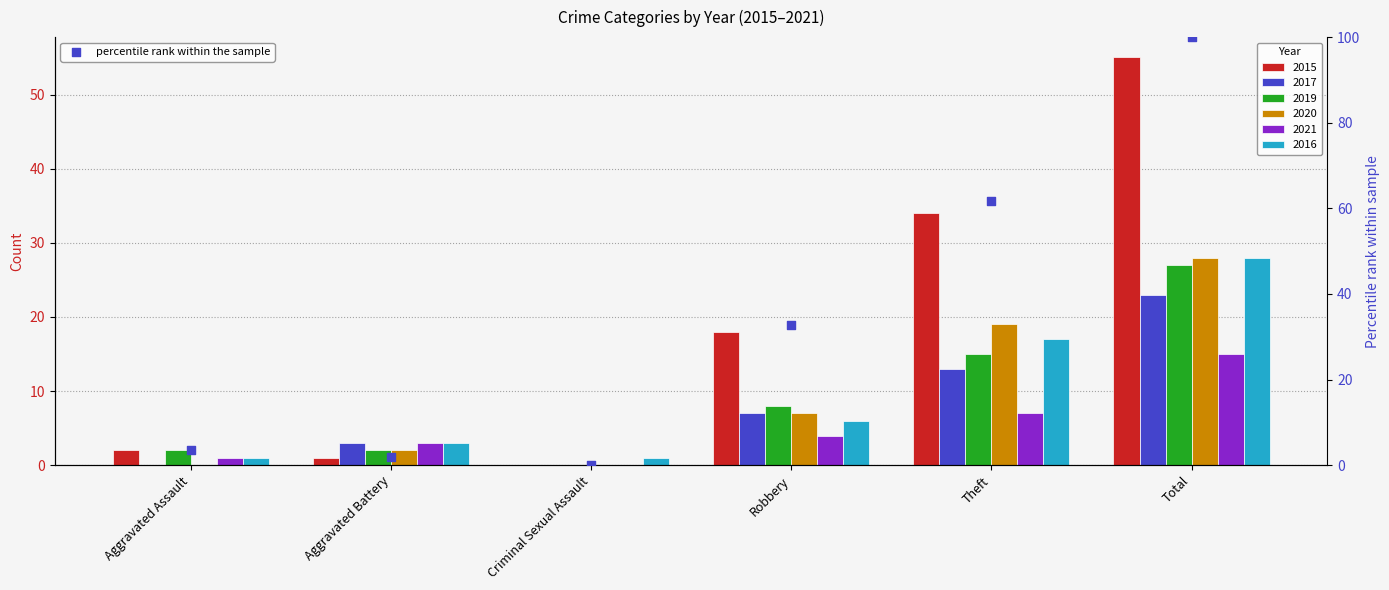

What is the ratio of the value at Theft to the value at Aggravated Battery?

34.0